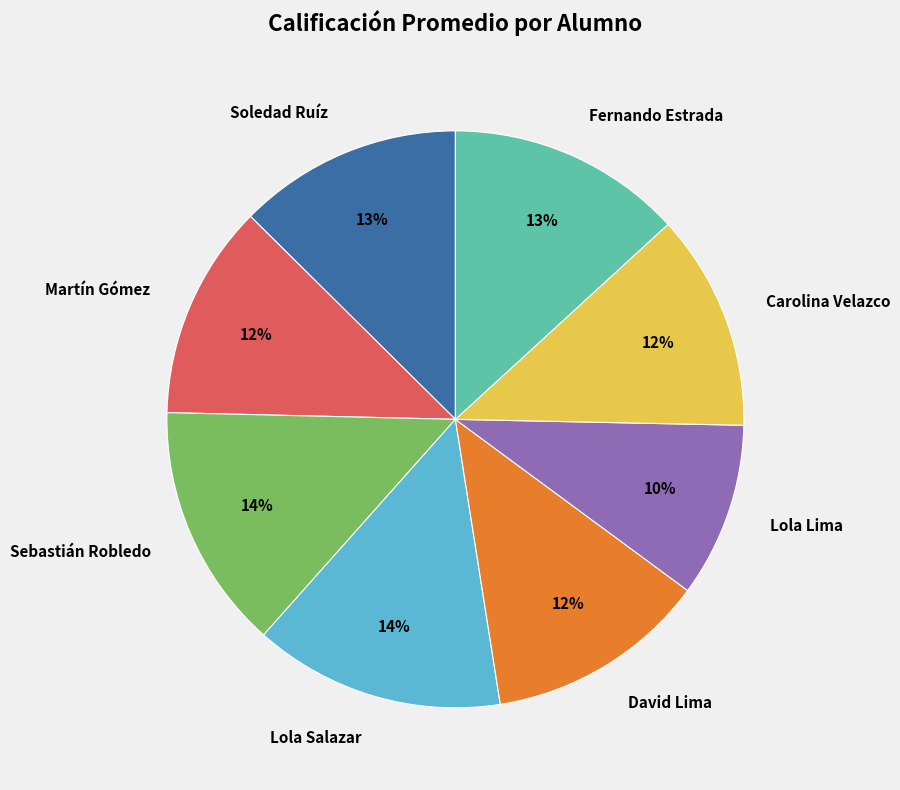

To the nearest percent, what is the combined percentage of Martín Gómez and Soledad Ruíz?

25%